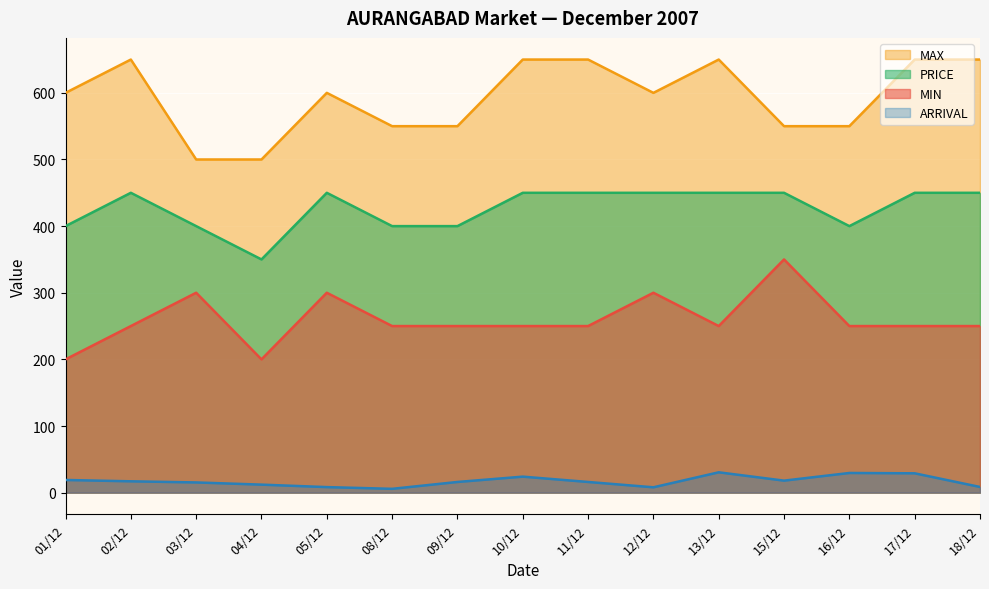

Is the value of PRICE at 15/12 greater than the value of MIN at 03/12?

Yes